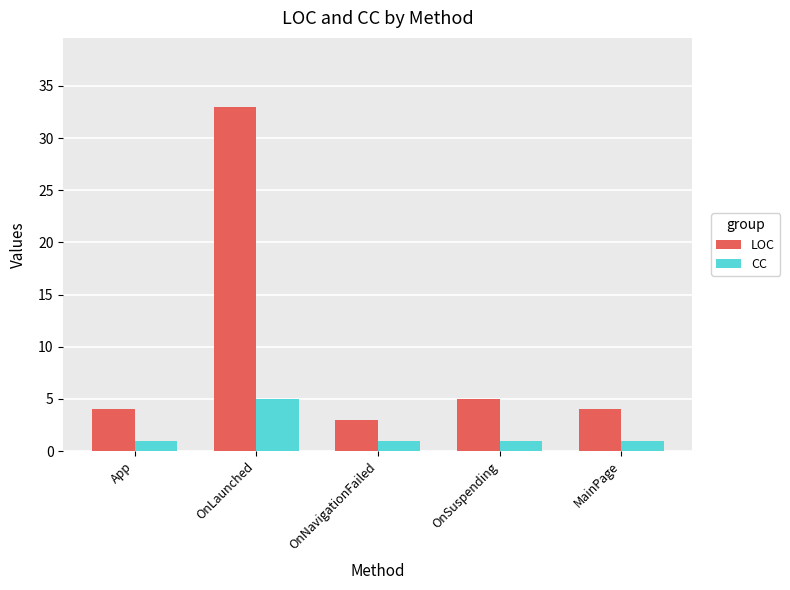

Which series changed the most between OnNavigationFailed and OnSuspending?

LOC